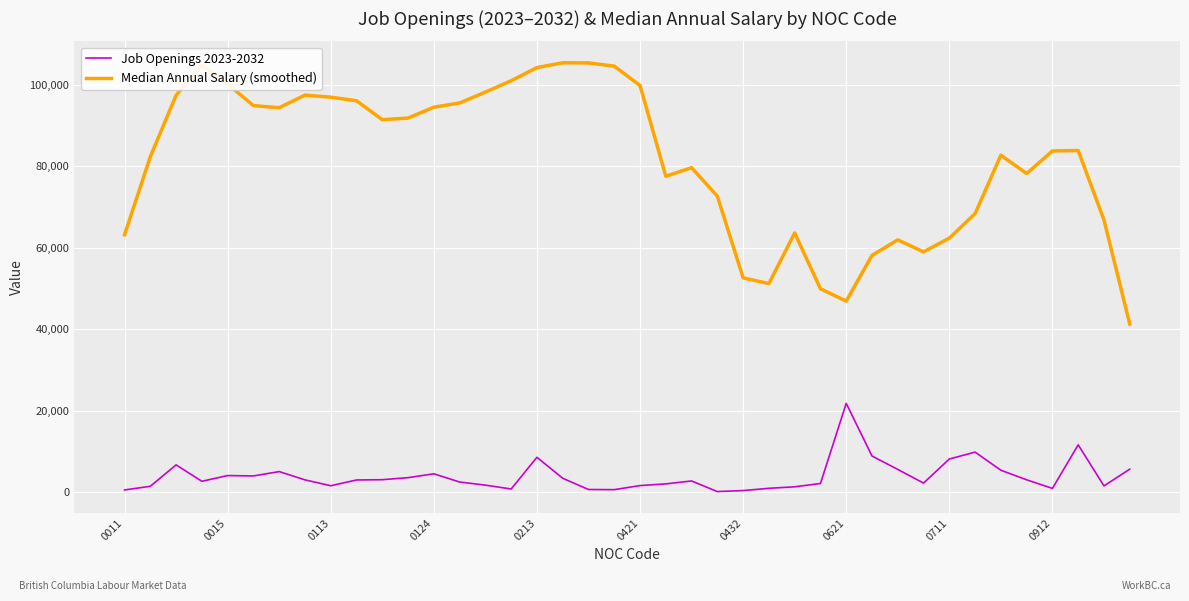

Which series has the largest total across all categories?

Median Annual Salary (smoothed)